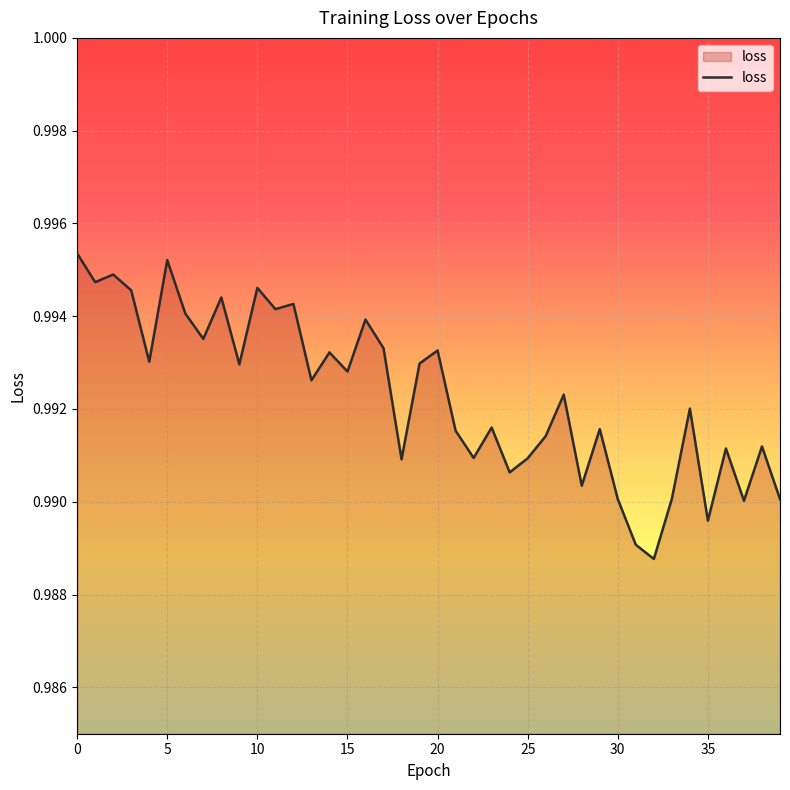

Is this an area chart (filled region under the line)?

Yes